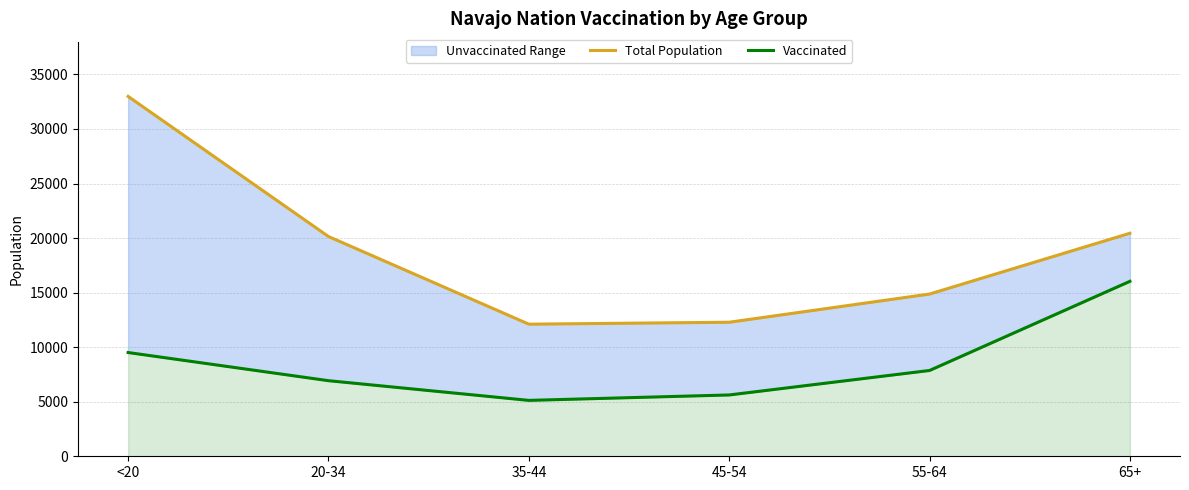

Reading left to right, list all the values displayed in this chart.

Total Population: 32982	20141	12107	12285	14869	20441
Vaccinated: 9509	6928	5123	5620	7864	16035